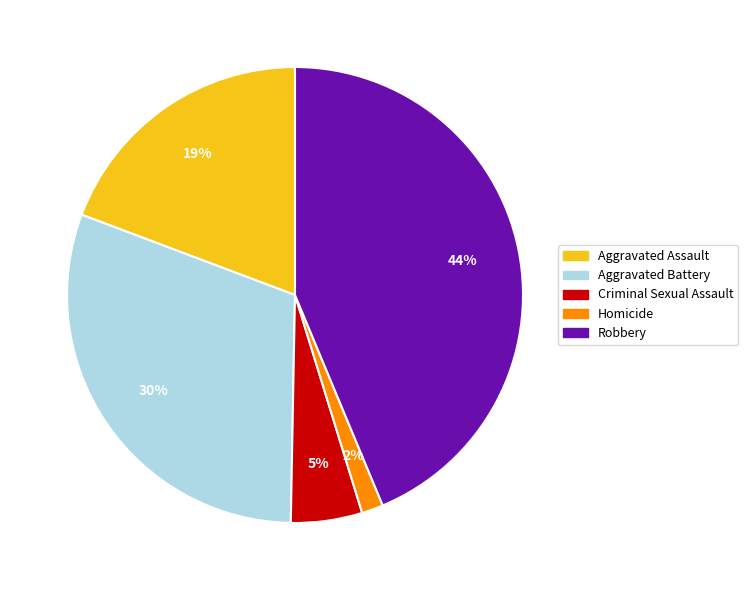

Rank the categories by value from highest to lowest.

Robbery, Aggravated Battery, Aggravated Assault, Criminal Sexual Assault, Homicide